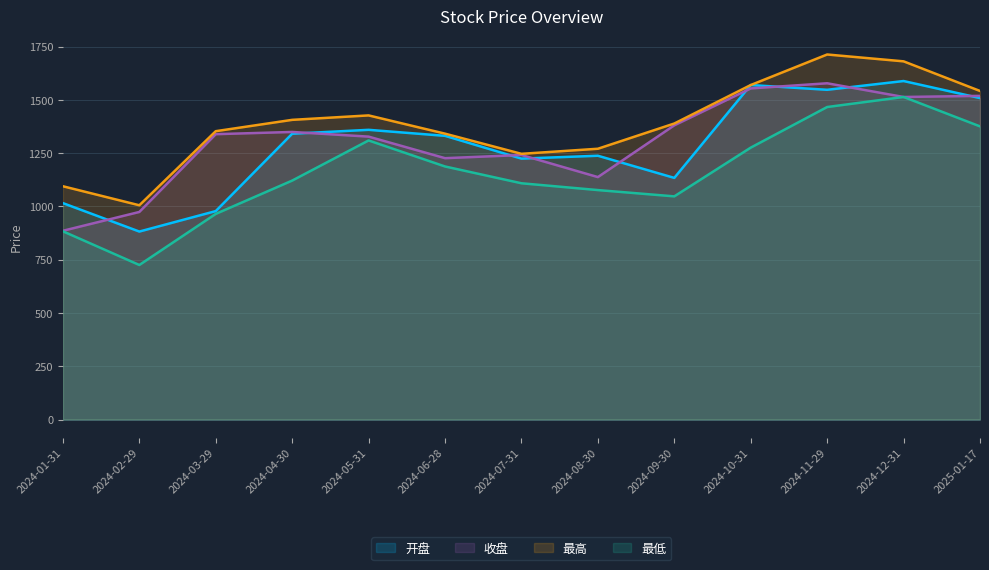

How many lines are shown in the chart?

4